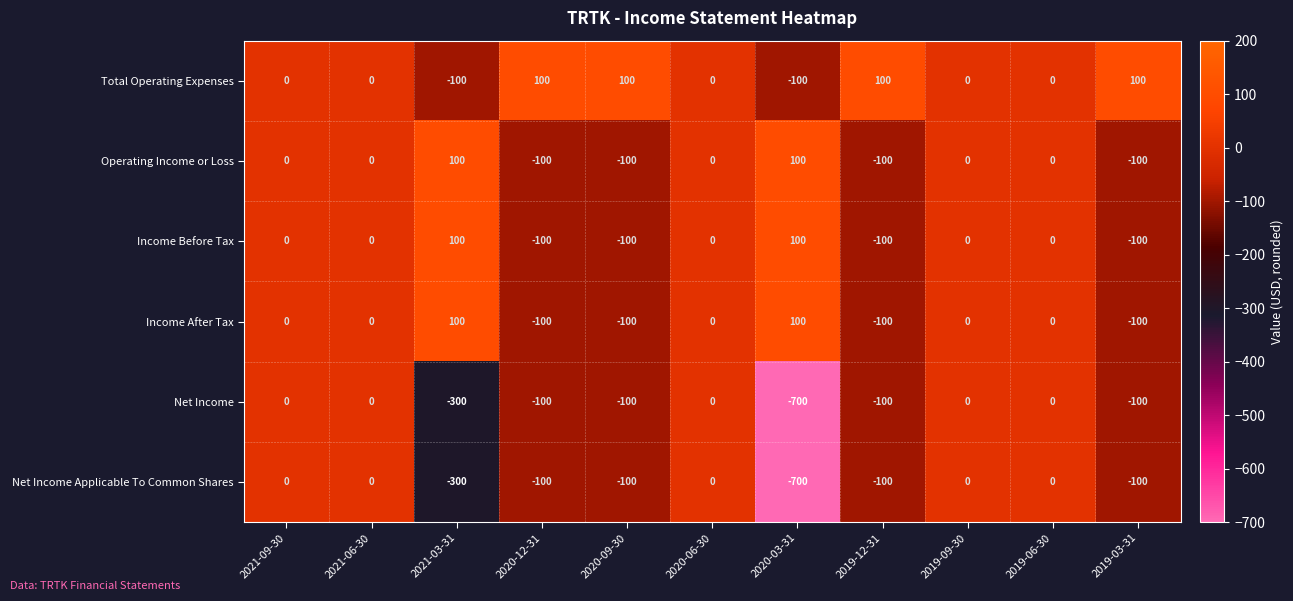

The Net Income series shows -247 at 2019-06-30. True or false?

False